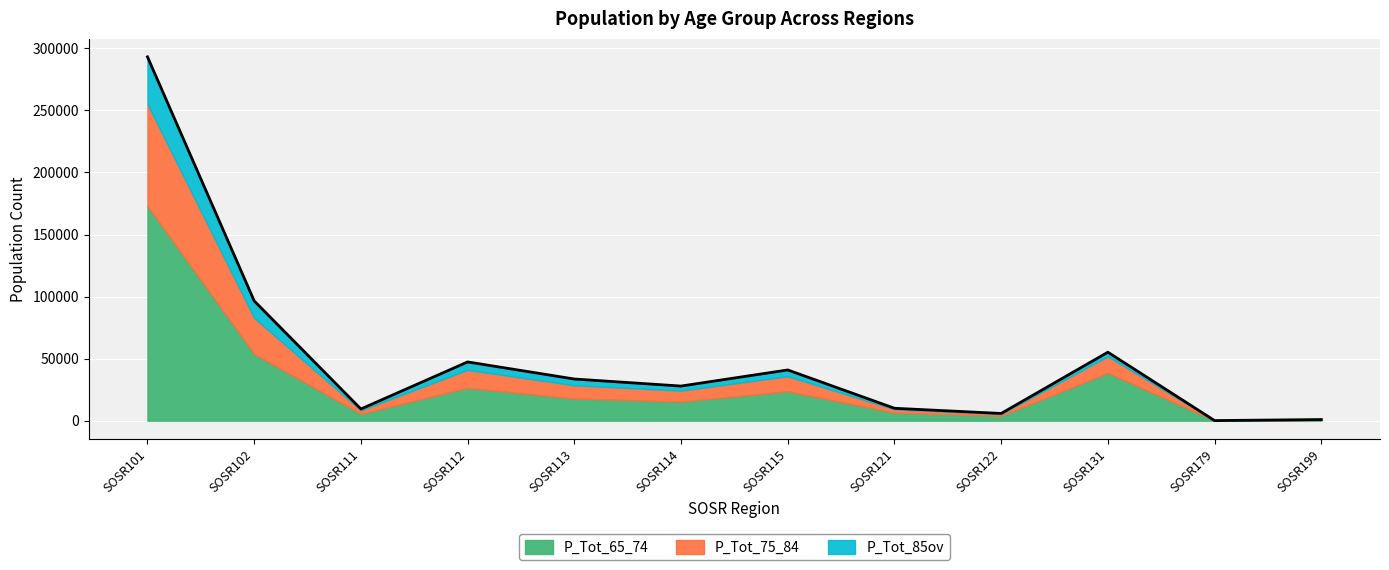

What are all the series names shown in the legend?

P_Tot_65_74, P_Tot_75_84, P_Tot_85ov